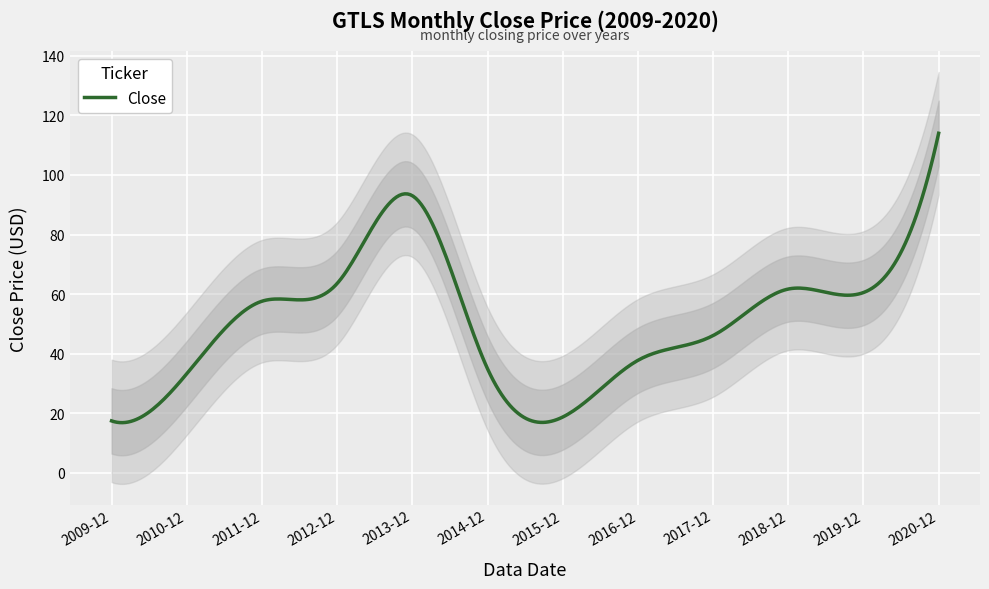

Which category has the lowest value across all series?

2009-12